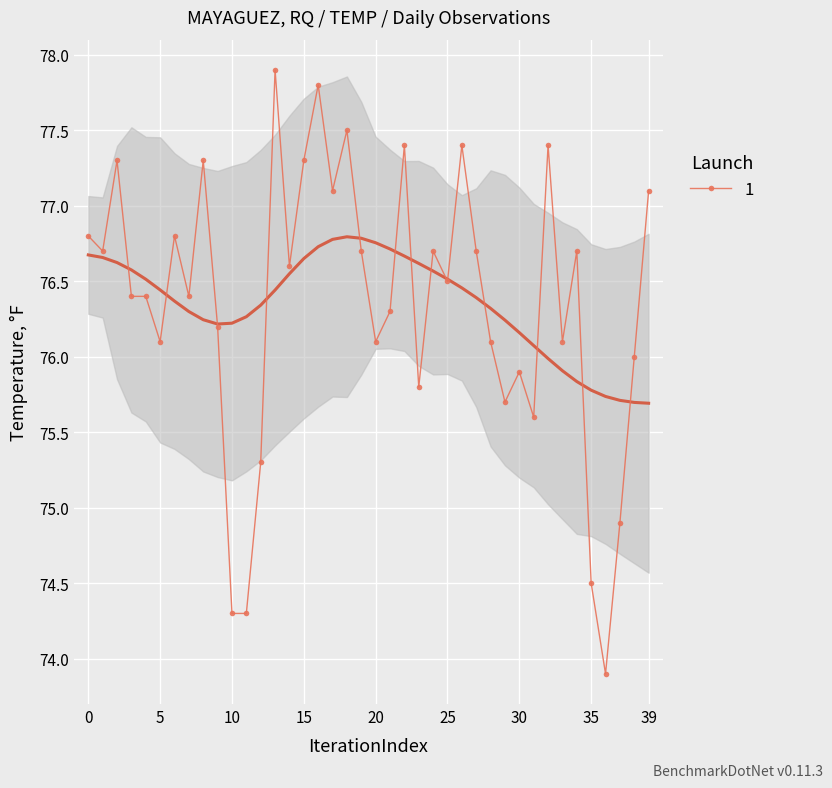

What is the smallest value displayed?

73.9